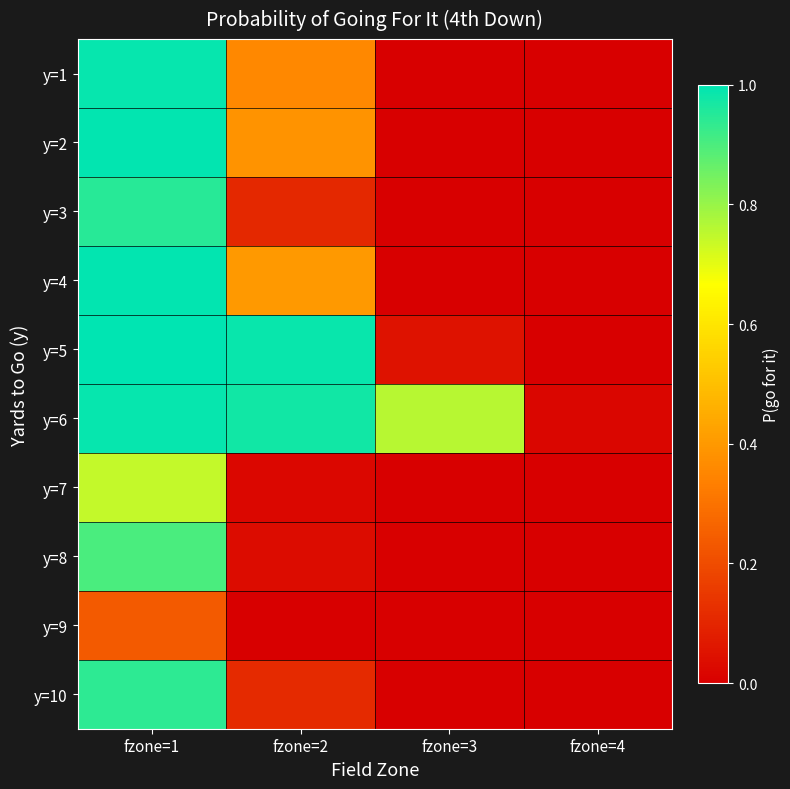

Reading left to right, what are all the values shown in this chart?

y=1: fzone=1=1.0	fzone=2=0.4	fzone=3=0.0	fzone=4=0.0
y=2: fzone=1=1.0	fzone=2=0.4	fzone=3=0.0	fzone=4=0.0
y=3: fzone=1=0.9	fzone=2=0.1	fzone=3=0.0	fzone=4=0.0
y=4: fzone=1=1.0	fzone=2=0.4	fzone=3=0.0	fzone=4=0.0
y=5: fzone=1=1.0	fzone=2=1.0	fzone=3=0.1	fzone=4=0.0
y=6: fzone=1=1.0	fzone=2=1.0	fzone=3=0.8	fzone=4=0.0
y=7: fzone=1=0.7	fzone=2=0.0	fzone=3=0.0	fzone=4=0.0
y=8: fzone=1=0.9	fzone=2=0.0	fzone=3=0.0	fzone=4=0.0
y=9: fzone=1=0.2	fzone=2=0.0	fzone=3=0.0	fzone=4=0.0
y=10: fzone=1=0.9	fzone=2=0.1	fzone=3=0.0	fzone=4=0.0